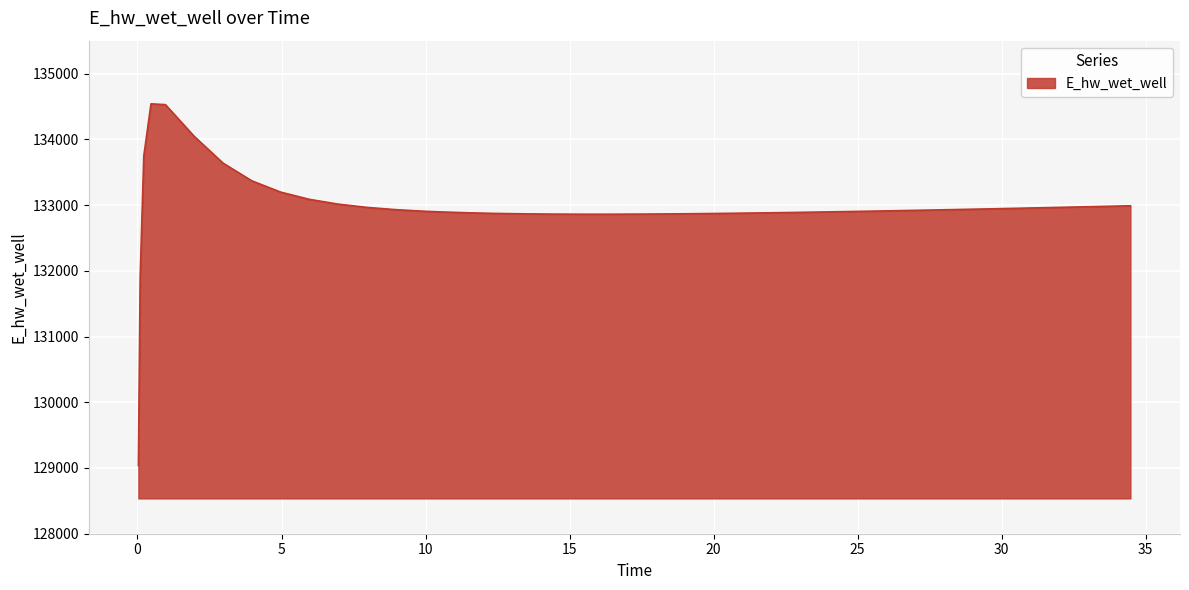

What is the smallest value displayed?

129037.2